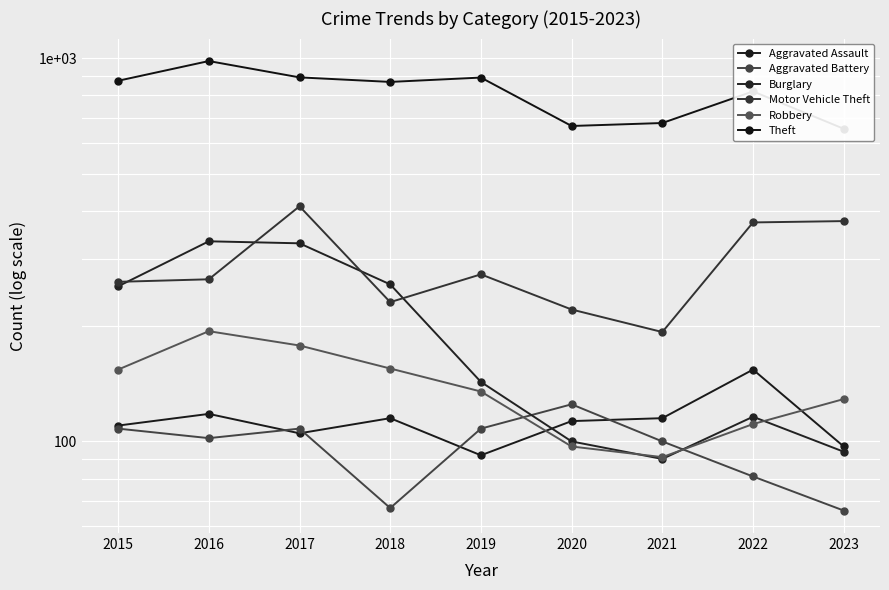

Reading left to right, extract all data points from this chart.

Aggravated Assault: 2015=110	2016=118	2017=105	2018=115	2019=92	2020=113	2021=115	2022=154	2023=97
Aggravated Battery: 2015=108	2016=102	2017=108	2018=67	2019=108	2020=125	2021=100	2022=81	2023=66
Burglary: 2015=254	2016=333	2017=329	2018=257	2019=143	2020=100	2021=90	2022=116	2023=94
Motor Vehicle Theft: 2015=261	2016=265	2017=411	2018=231	2019=273	2020=221	2021=193	2022=373	2023=376
Robbery: 2015=154	2016=194	2017=178	2018=155	2019=135	2020=97	2021=91	2022=111	2023=129
Theft: 2015=874	2016=984	2017=892	2018=868	2019=891	2020=666	2021=678	2022=820	2023=655